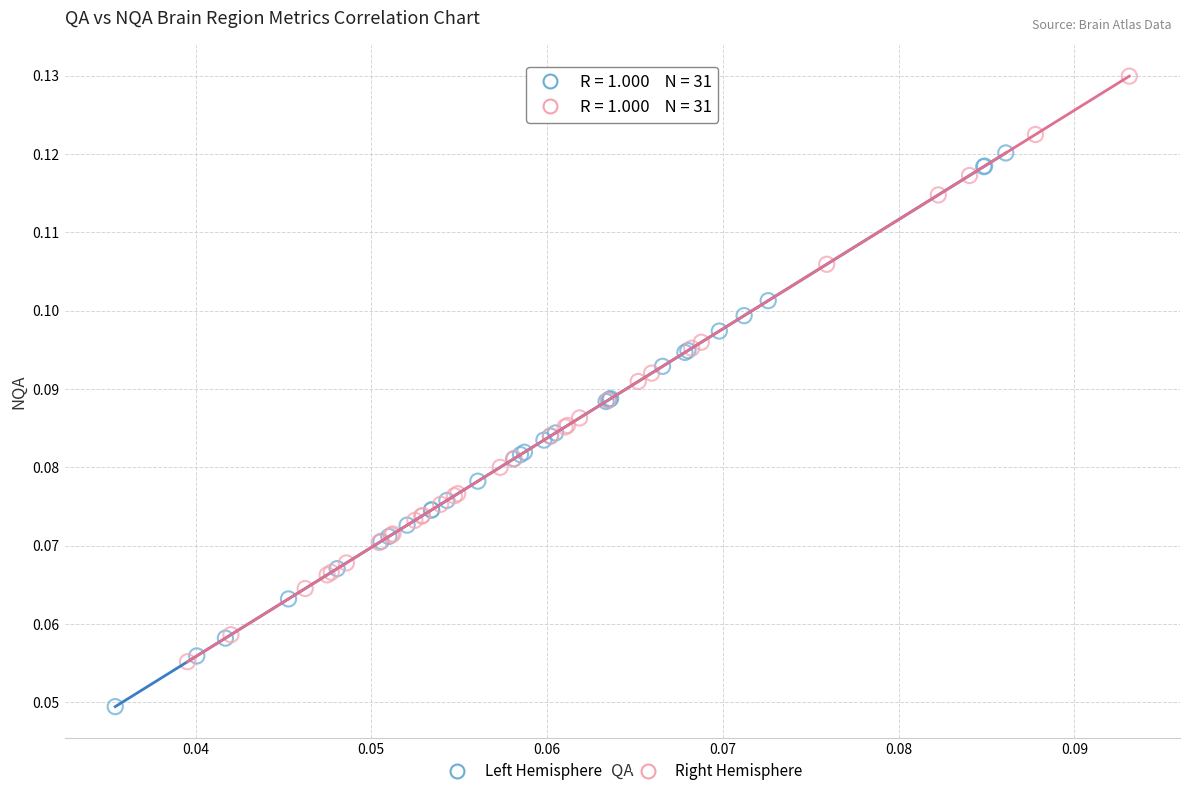

Which series reaches the minimum Y coordinate?

Left Hemisphere